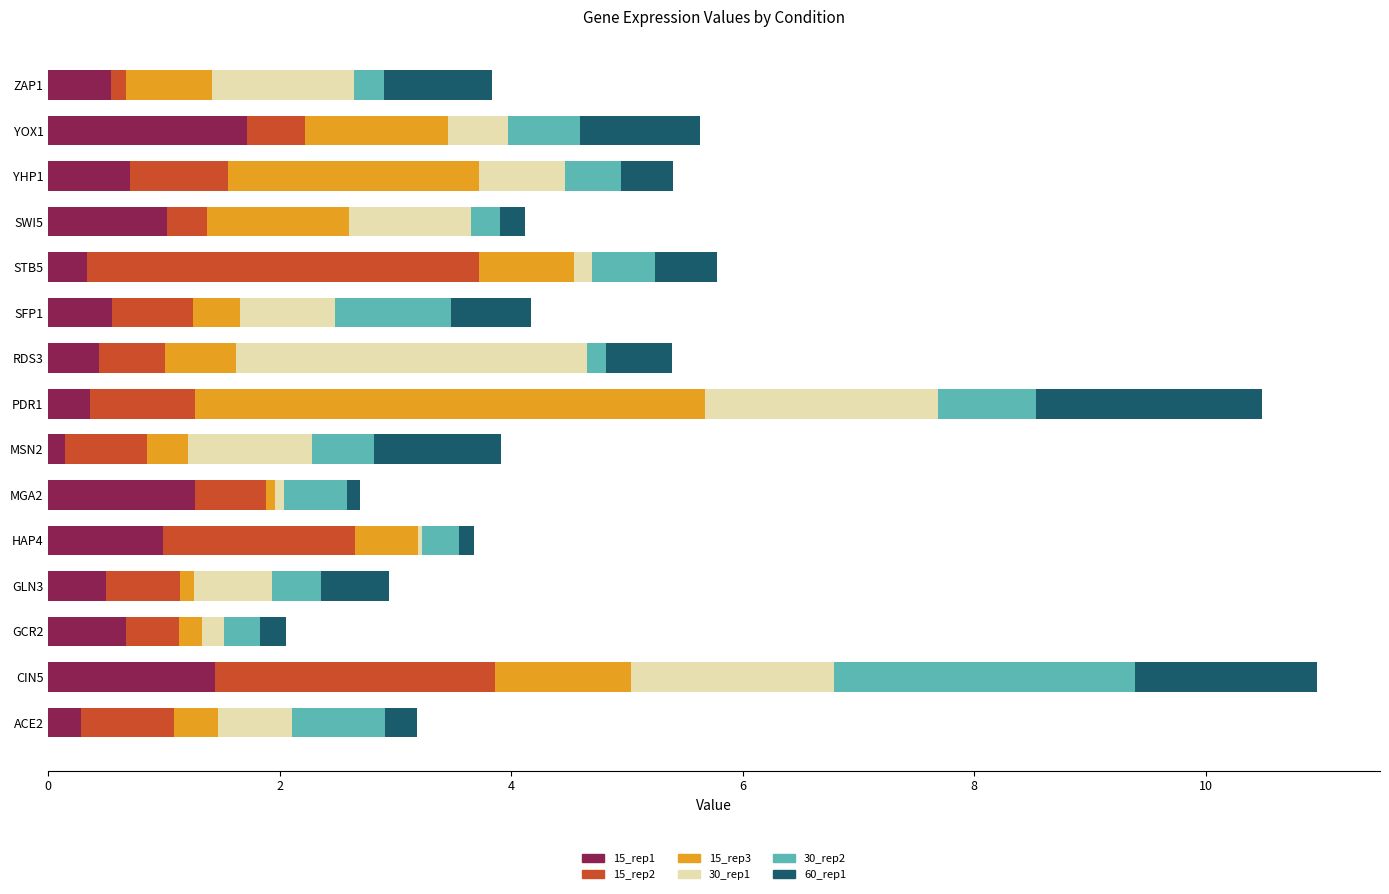

Is it true that 15_rep1 equals 1.3 at MGA2?

True